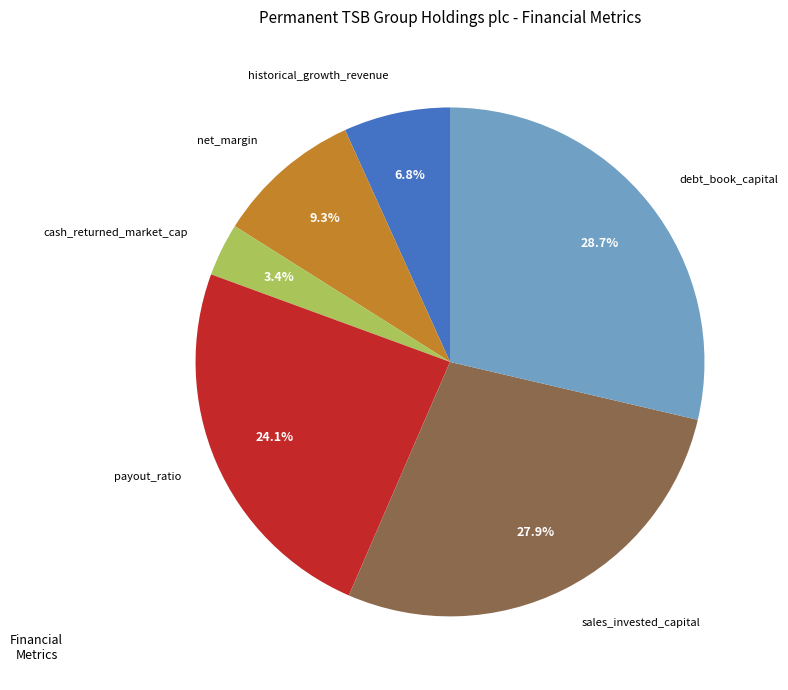

To the nearest percent, what is the difference between the sales_invested_capital and net_margin slice percentages?

19%